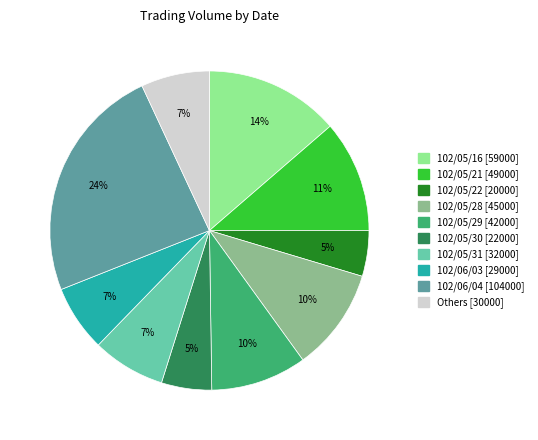

Is there any slice that represents more than half of the pie?

No